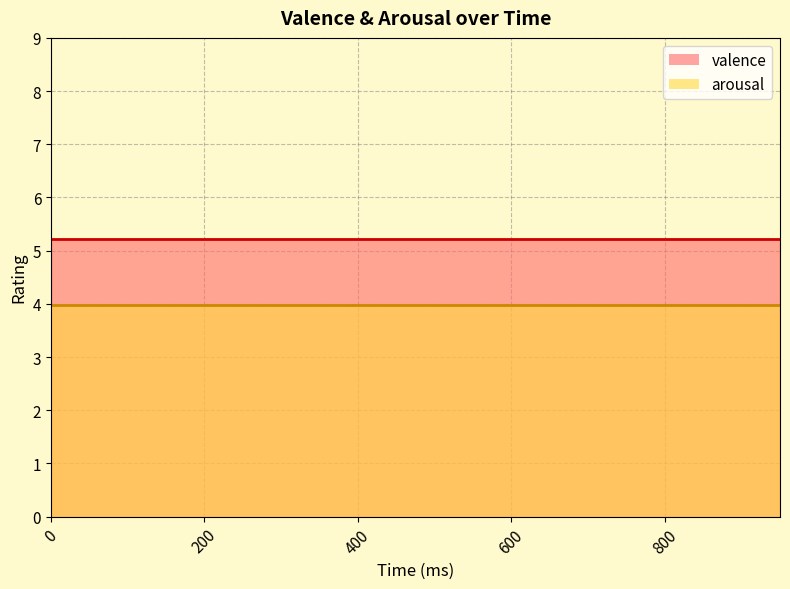

Reading left to right, list all the values displayed in this chart.

arousal: 4.0	4.0	4.0	4.0	4.0	4.0	4.0	4.0	4.0	4.0	4.0	4.0	4.0	4.0	4.0	4.0	4.0	4.0	4.0	4.0
valence: 5.2	5.2	5.2	5.2	5.2	5.2	5.2	5.2	5.2	5.2	5.2	5.2	5.2	5.2	5.2	5.2	5.2	5.2	5.2	5.2